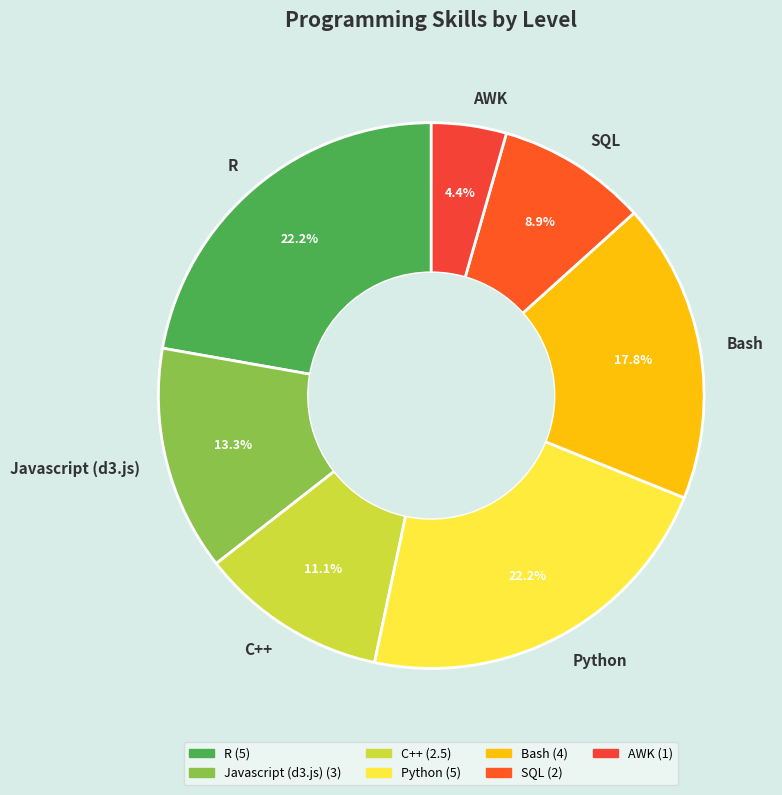

How many segments does this pie chart have?

7